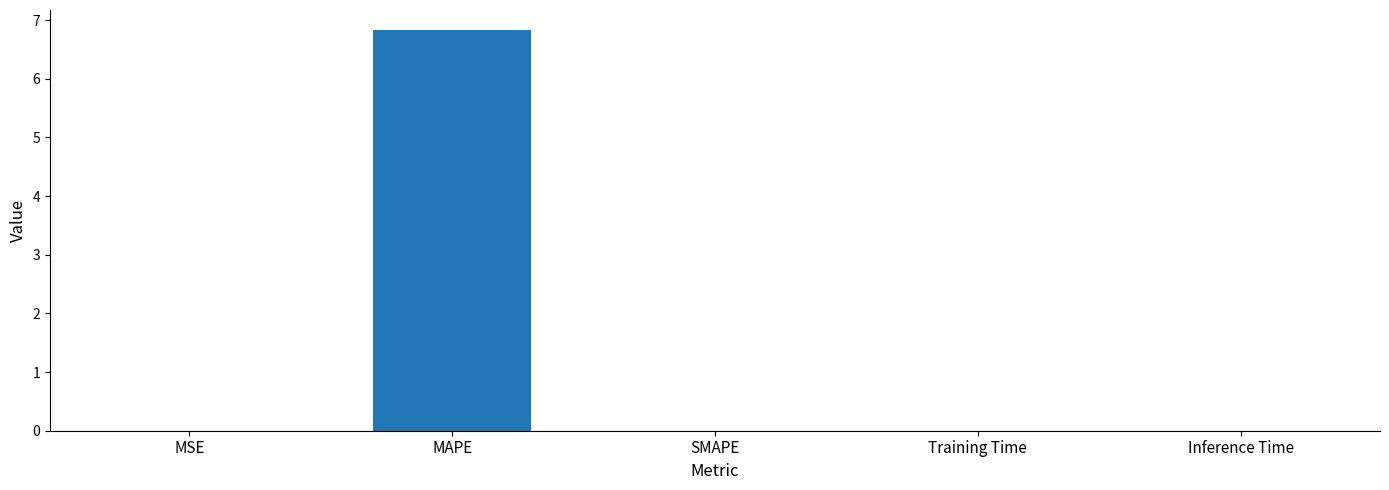

What is the maximum value shown in the chart?

6.8